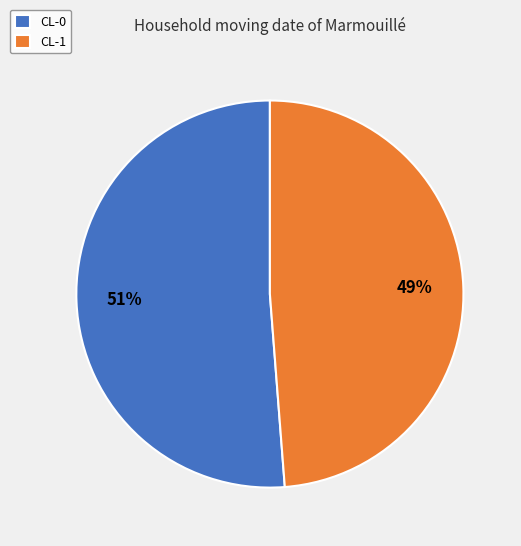

Which category has the biggest portion of the pie?

CL-0